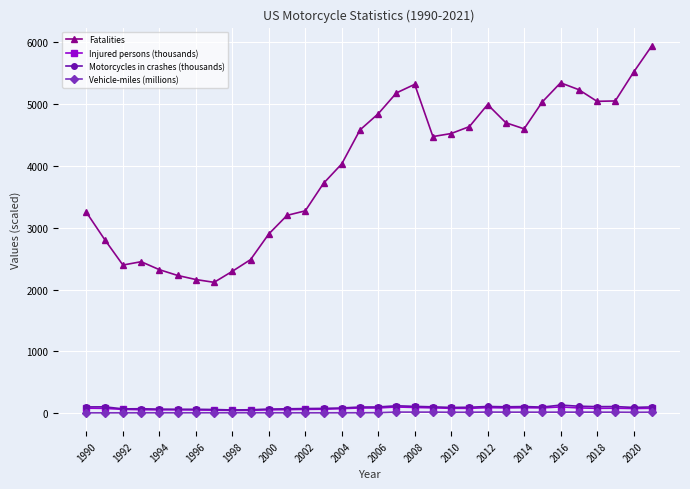

What is the value of the Fatalities point at the 21st from the left?

4518.0